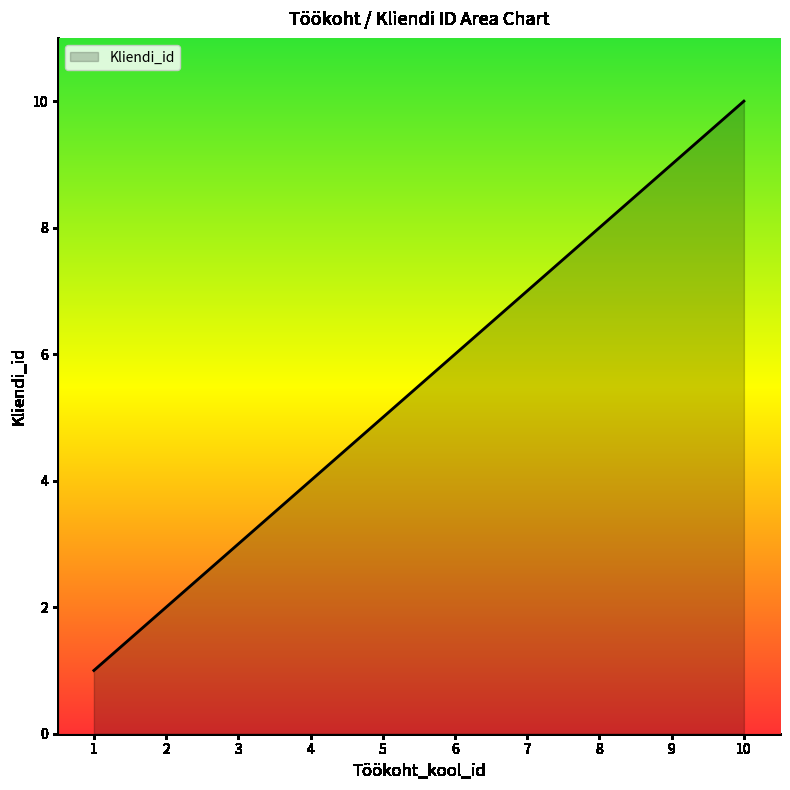

What is the difference between the maximum and second lowest values?

8